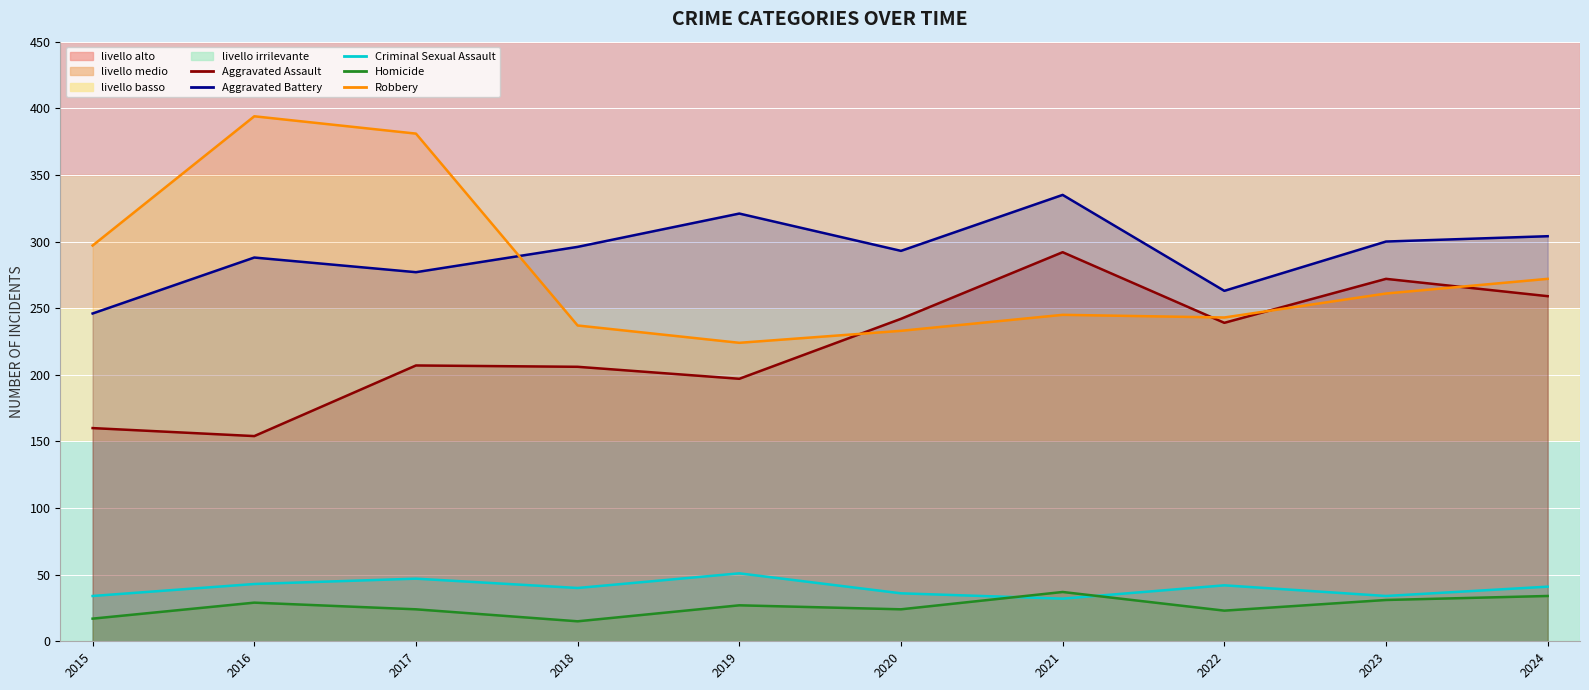

What is the value of the Criminal Sexual Assault point at the 3rd from the left?

47